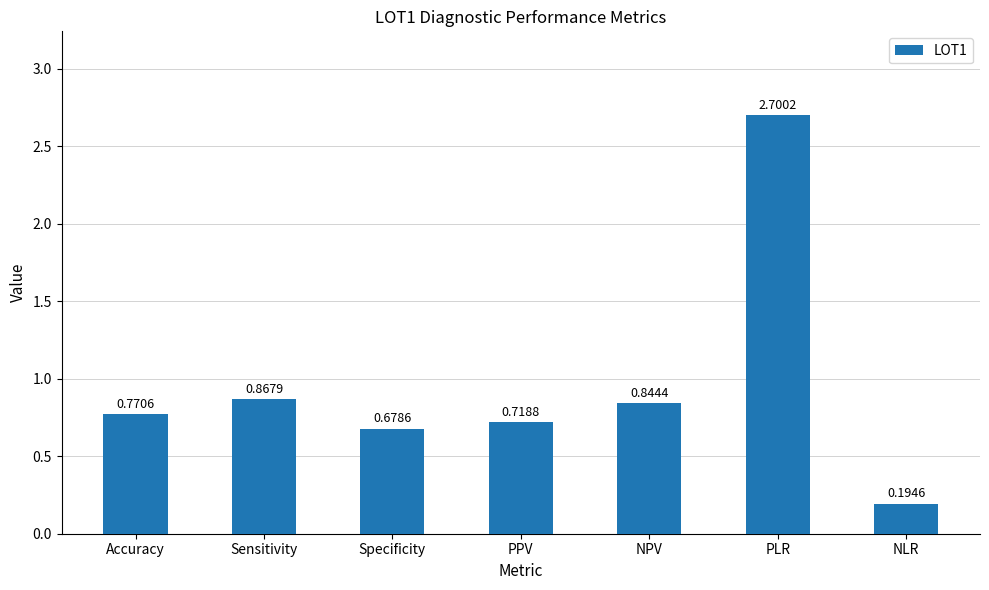

What is the sum of the values at PLR and NLR?

2.9